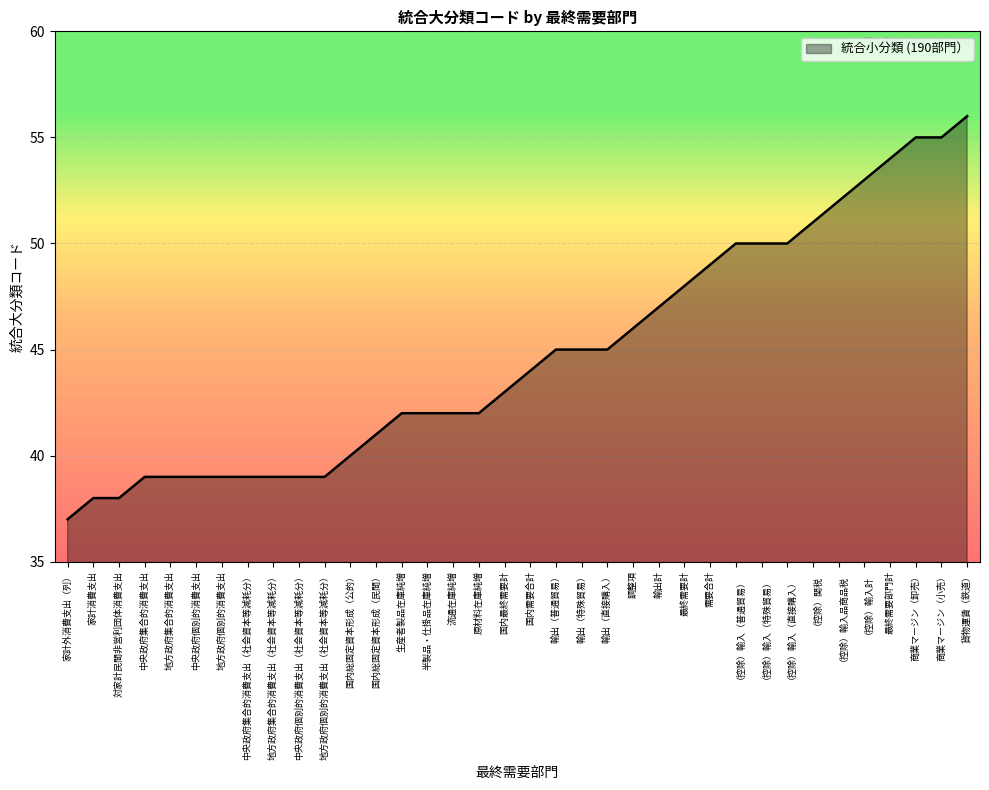

Reading left to right, transcribe all the data shown in this chart.

家計外消費支出（列）=37	家計消費支出=38	対家計民間非営利団体消費支出=38	中央政府集合的消費支出=39	地方政府集合的消費支出=39	中央政府個別的消費支出=39	地方政府個別的消費支出=39	中央政府集合的消費支出（社会資本等減耗分）=39	地方政府集合的消費支出（社会資本等減耗分）=39	中央政府個別的消費支出（社会資本等減耗分）=39	地方政府個別的消費支出（社会資本等減耗分）=39	国内総固定資本形成（公的）=40	国内総固定資本形成（民間）=41	生産者製品在庫純増=42	半製品・仕掛品在庫純増=42	流通在庫純増=42	原材料在庫純増=42	国内最終需要計=43	国内需要合計=44	輸出（普通貿易）=45	輸出（特殊貿易）=45	輸出（直接購入）=45	調整項=46	輸出計=47	最終需要計=48	需要合計=49	（控除）輸入（普通貿易）=50	（控除）輸入（特殊貿易）=50	（控除）輸入（直接購入）=50	（控除）関税=51	（控除）輸入品商品税=52	（控除）輸入計=53	最終需要部門計=54	商業マージン（卸売）=55	商業マージン（小売）=55	貨物運賃（鉄道）=56